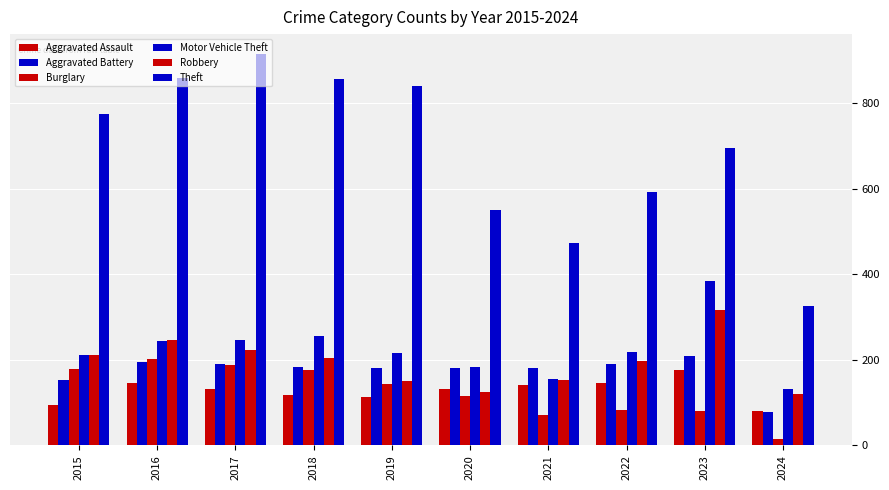

What is the lowest value of the Aggravated Assault series?

80